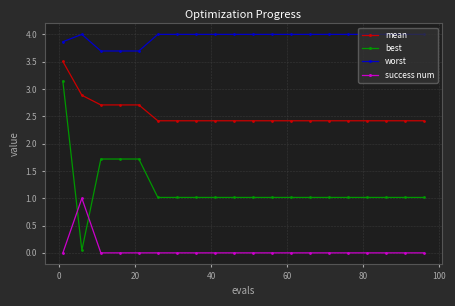

Which series has the widest spread of values?

best